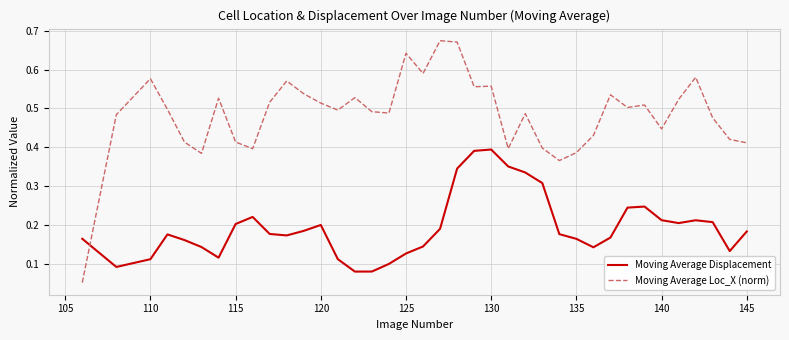

Which series has the largest range (max minus min)?

Moving Average Loc_X (norm)